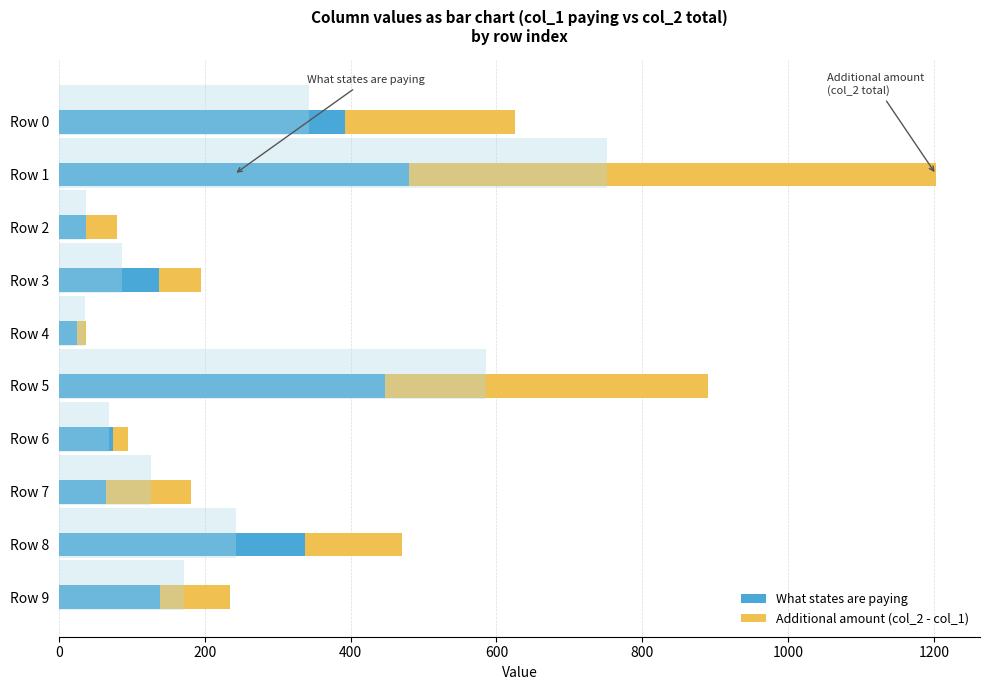

Does the chart contain stacked bars?

No